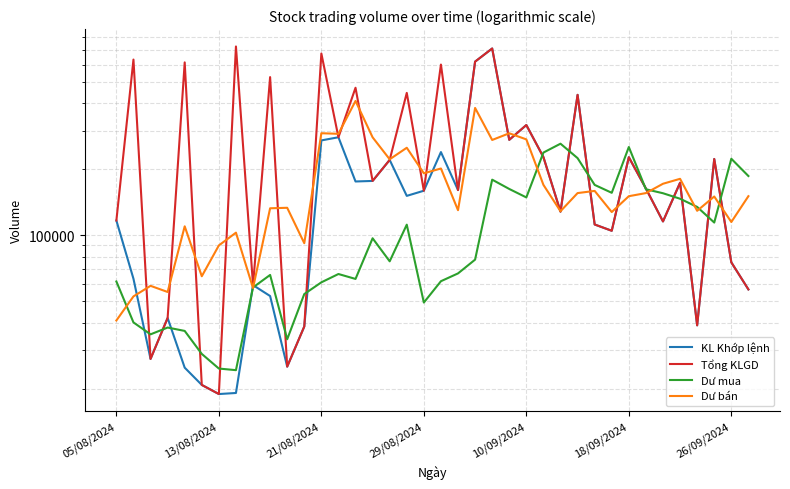

How many interior local valleys does the Dư bán series have?

13